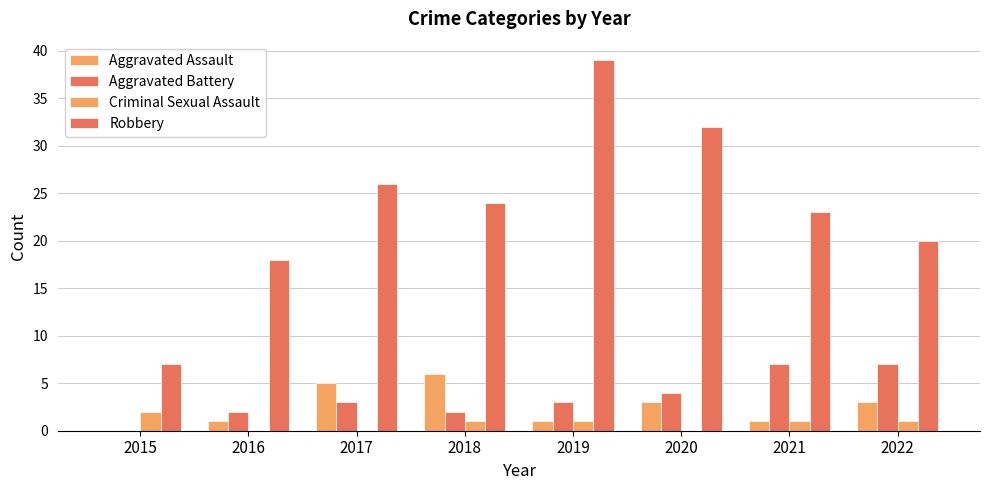

How many data points does each series have?

8